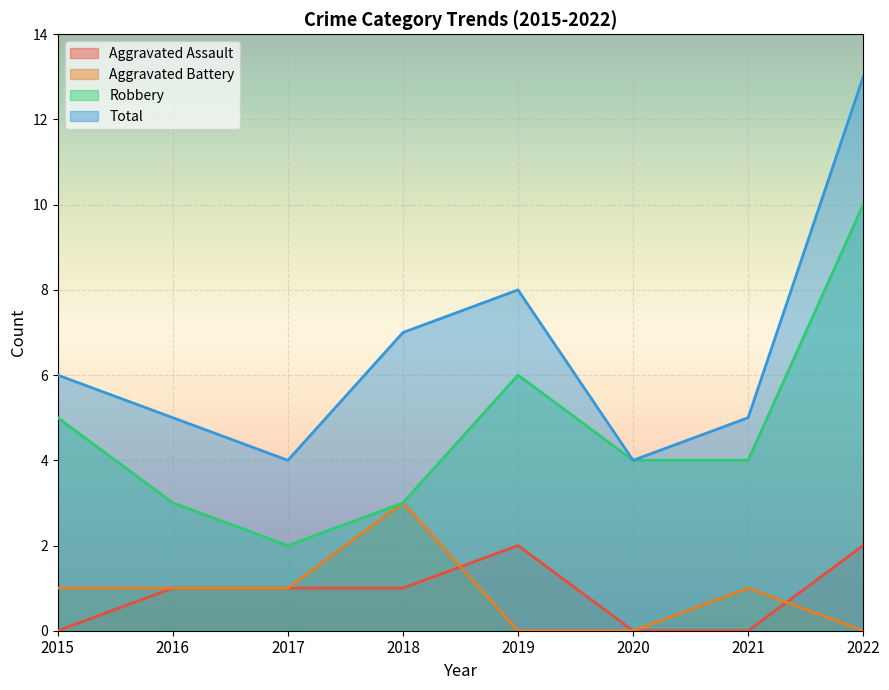

Reading left to right, transcribe all the data shown in this chart.

Aggravated Assault: 0	1	1	1	2	0	0	2
Aggravated Battery: 1	1	1	3	0	0	1	0
Robbery: 5	3	2	3	6	4	4	10
Total: 6	5	4	7	8	4	5	13